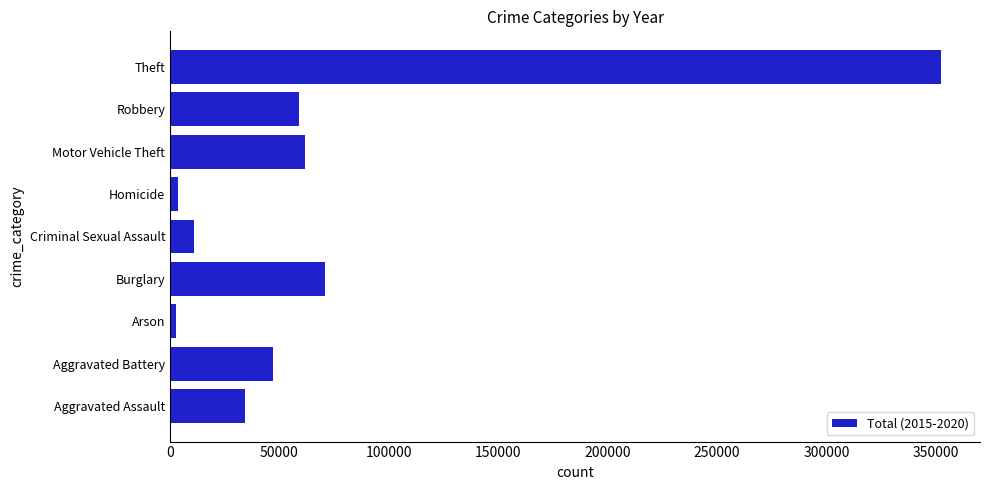

What is the maximum value shown in the chart?

352487